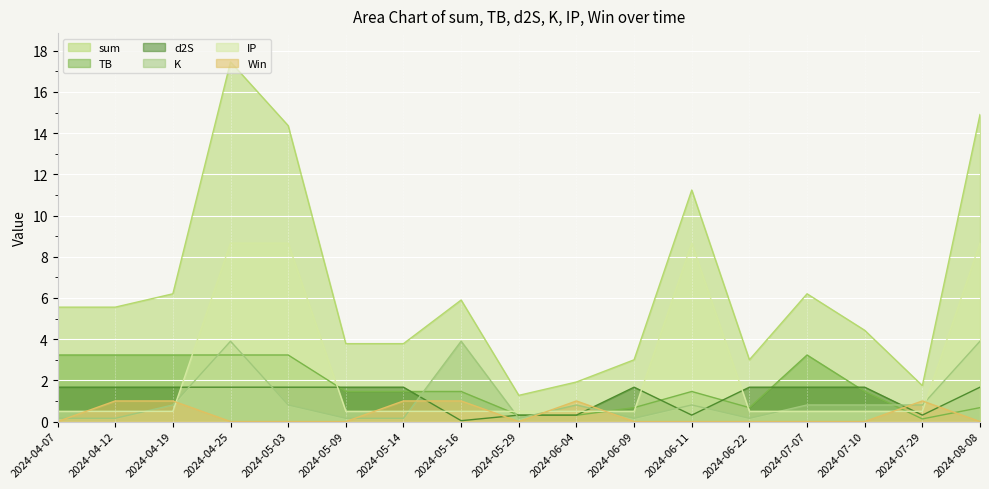

At how many categories does at least one series exceed 1?

17